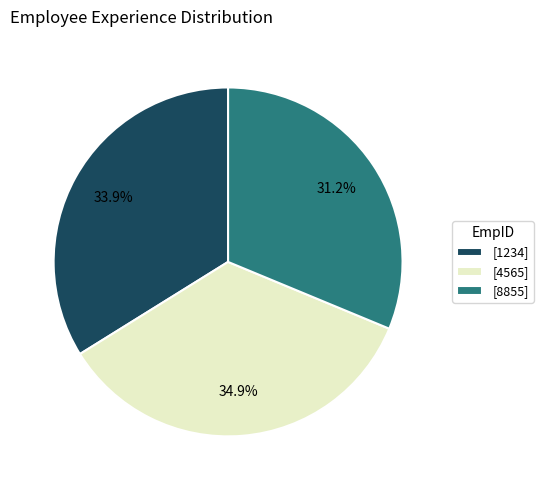

What is the ratio of the value at [4565] to the value at [8855]?

1.1